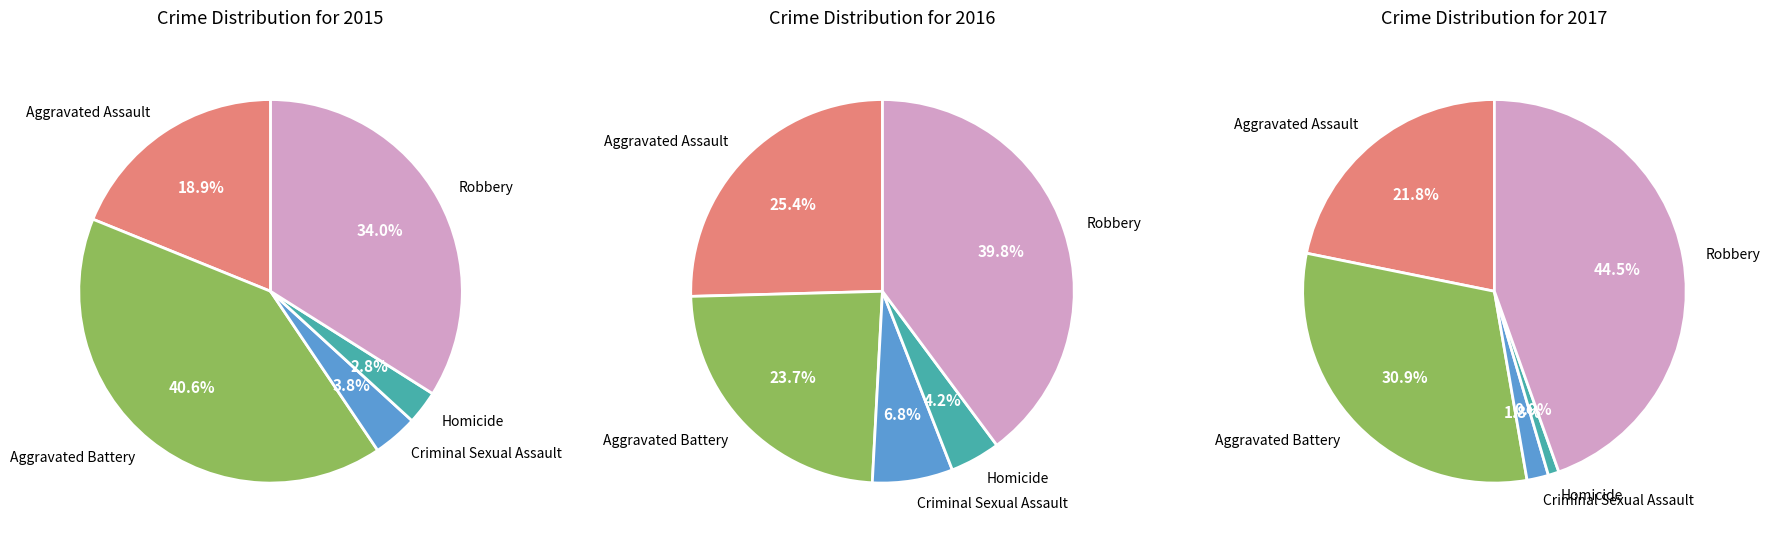

What is the ratio of the value at Robbery to the value at Criminal Sexual Assault?

9.0